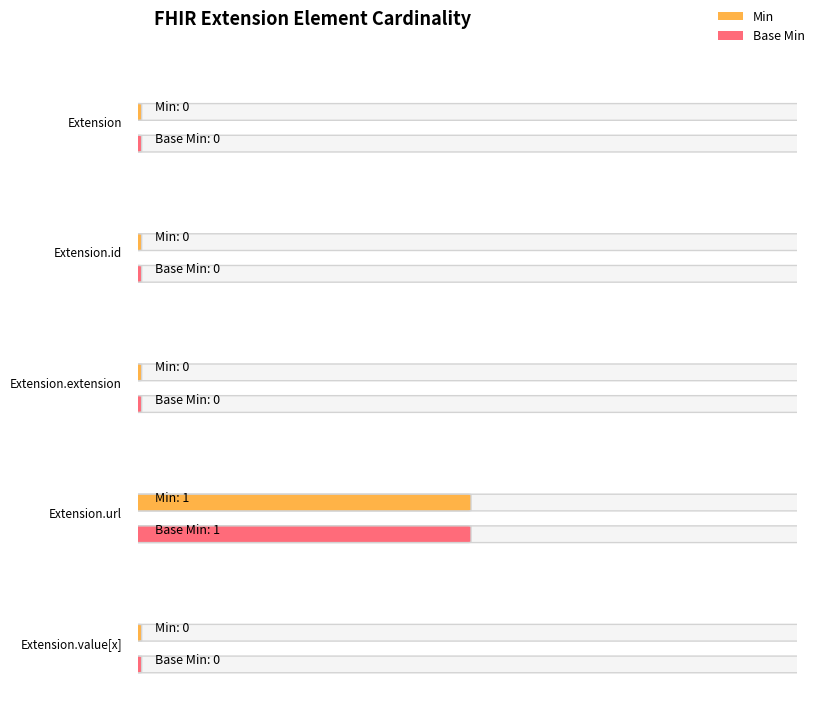

At which category is the sum across all series the highest?

Extension.url